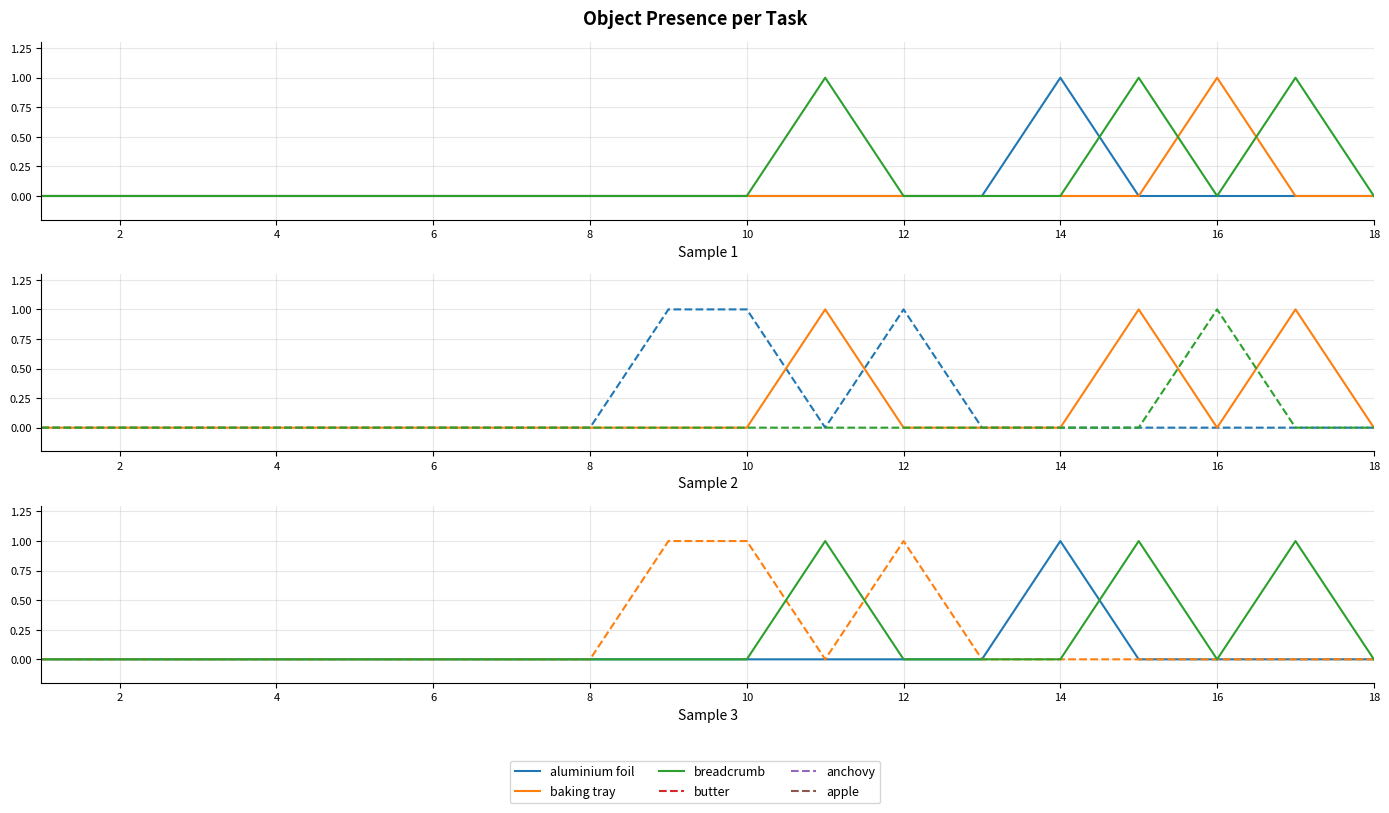

True or false: butter and aluminium foil intersect in this chart.

False